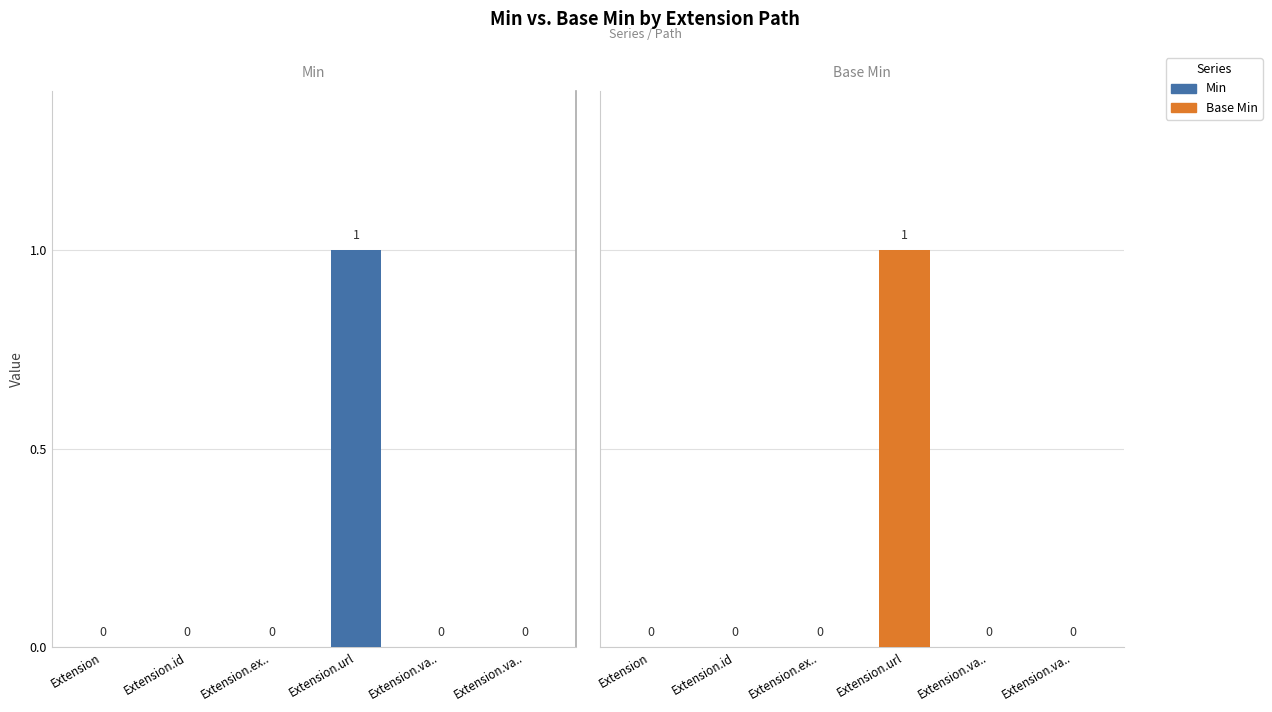

Between Extension.id and Extension.va.., which series saw the biggest shift?

Min